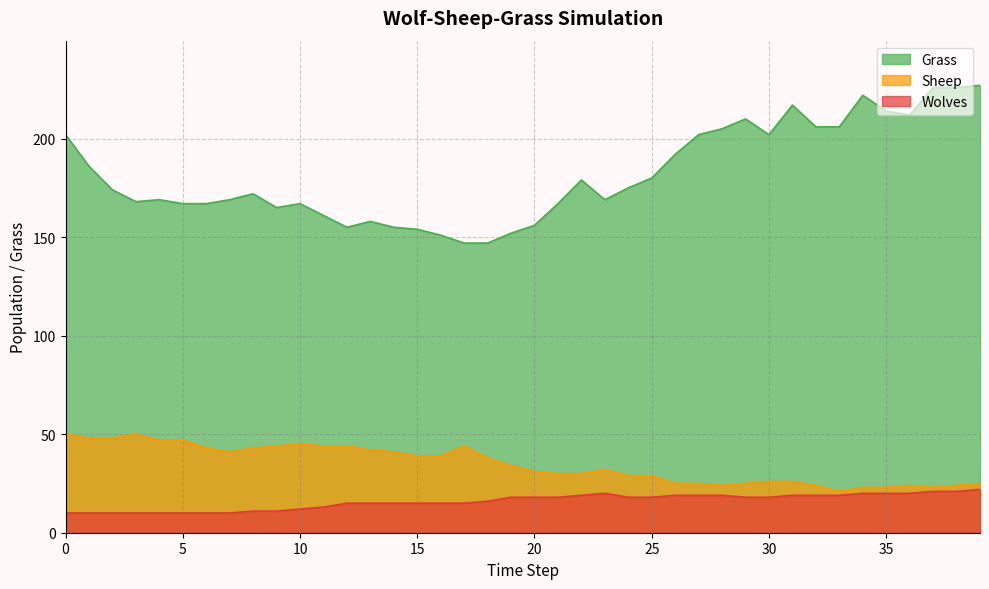

Between 1 and 37, which is larger?

37